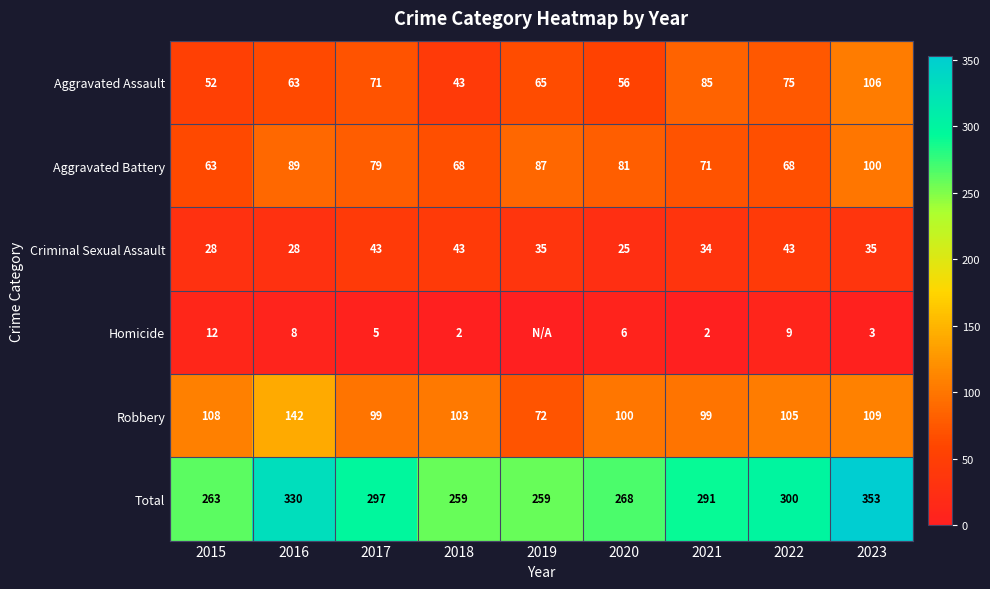

At which category is the sum across all series the highest?

2023